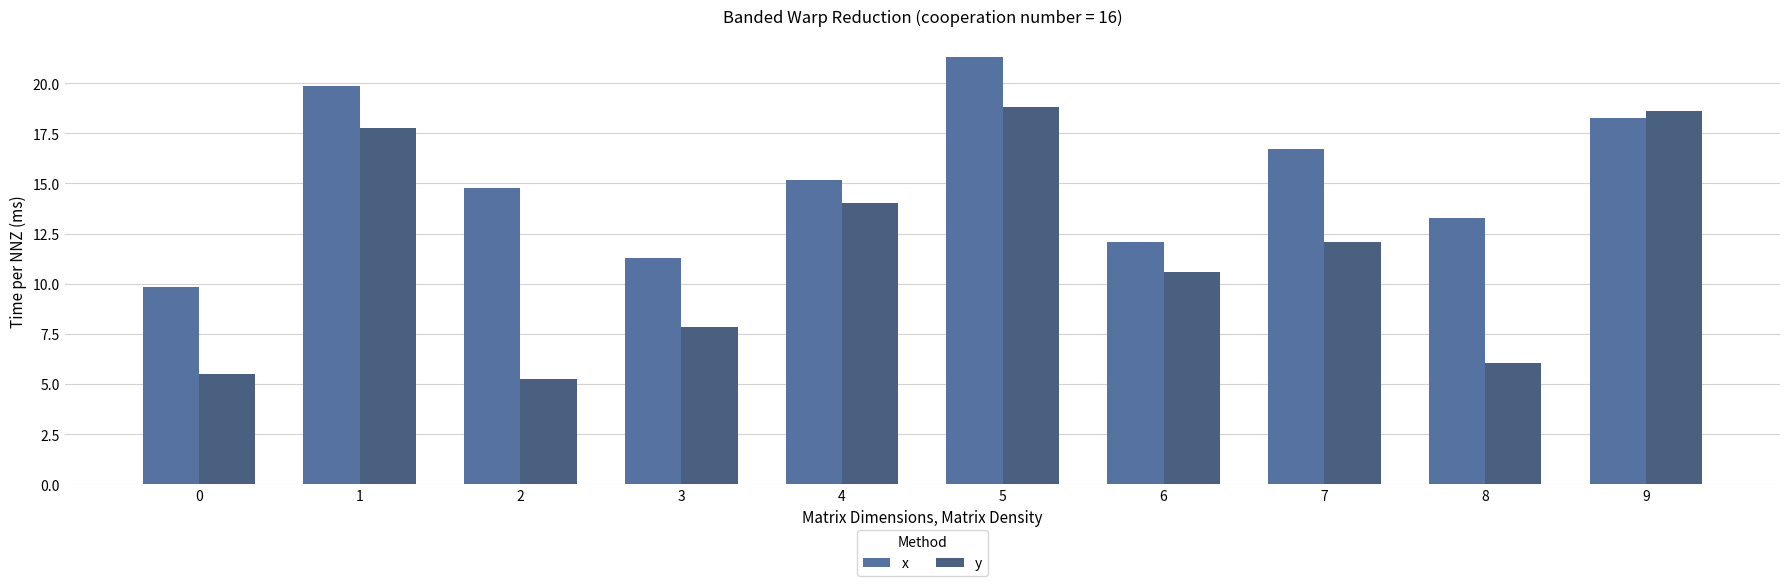

At which label does x reach its peak?

5